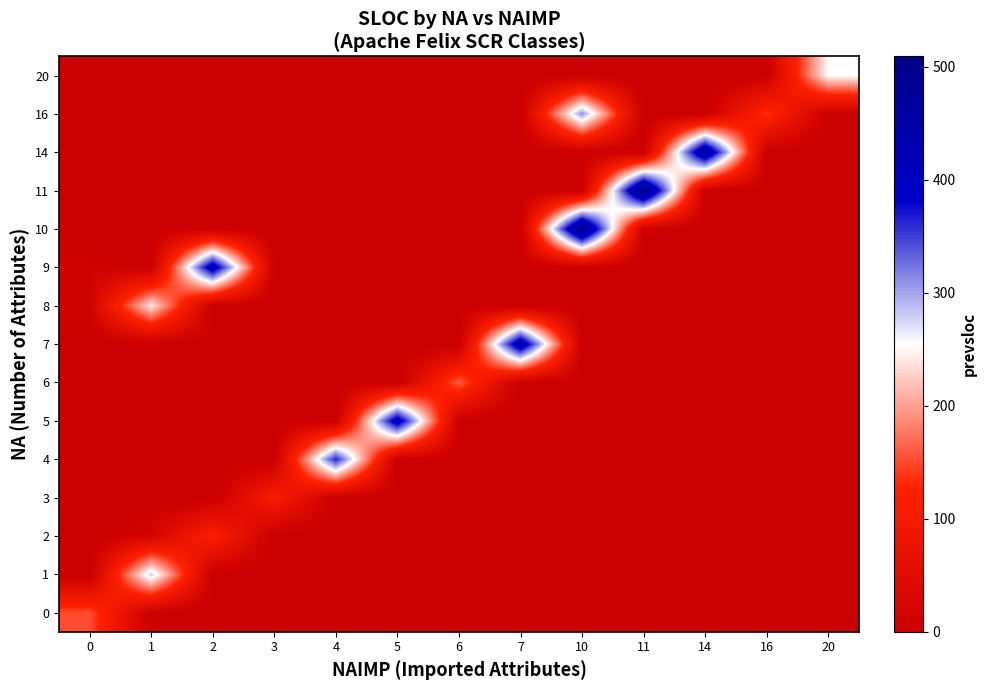

Count the number of categories in the chart.

13